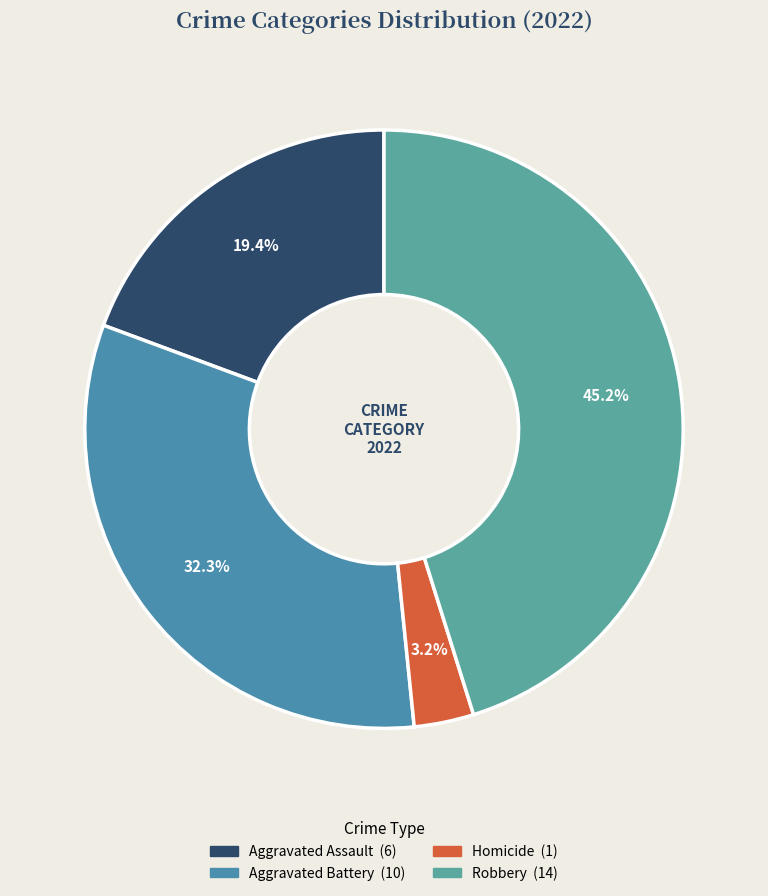

Does any single category account for the majority?

No